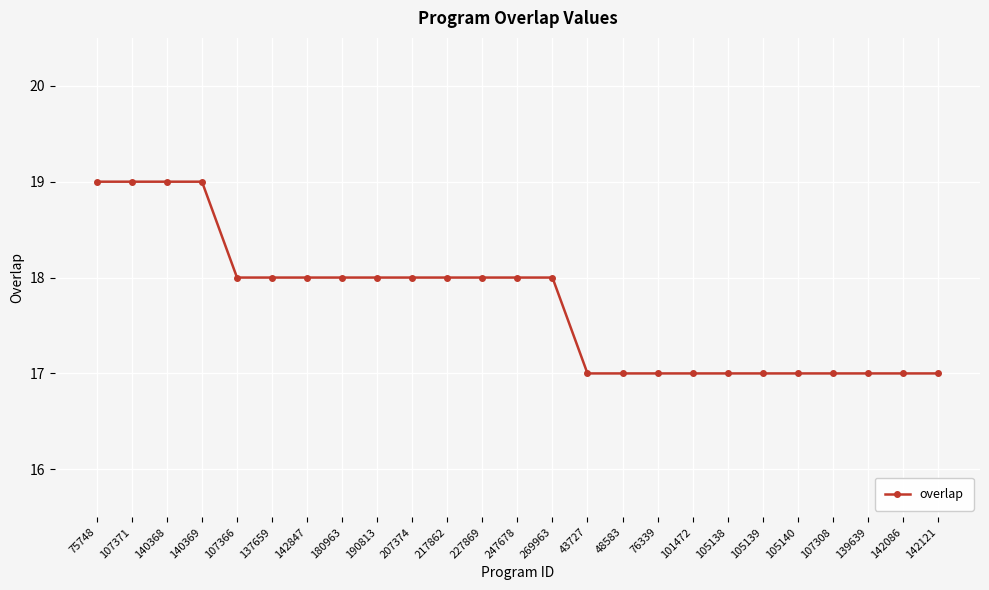

What is the sum of the values at 142847 and 137659?

36